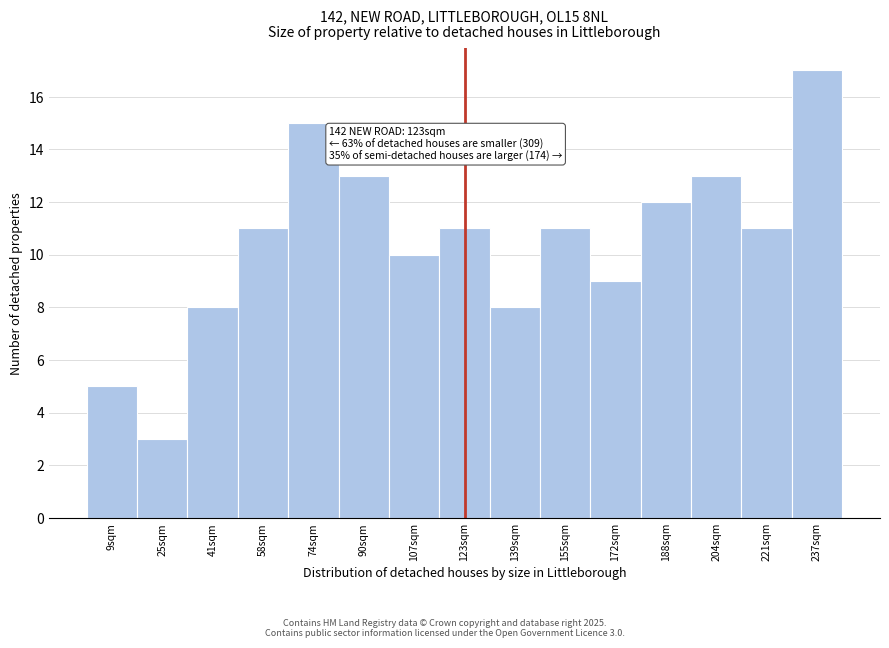

Reading left to right, extract all data points from this chart.

9sqm=5	25sqm=3	41sqm=8	58sqm=11	74sqm=15	90sqm=13	107sqm=10	123sqm=11	139sqm=8	155sqm=11	172sqm=9	188sqm=12	204sqm=13	221sqm=11	237sqm=17